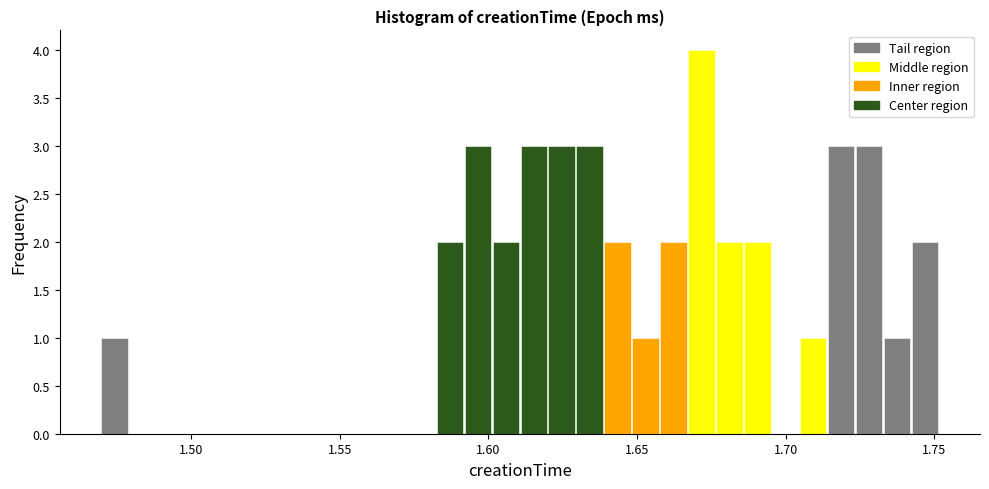

Around what value on the x-axis is the tallest bar? Give the approximate position of its centre, as read against the axis.

1.670